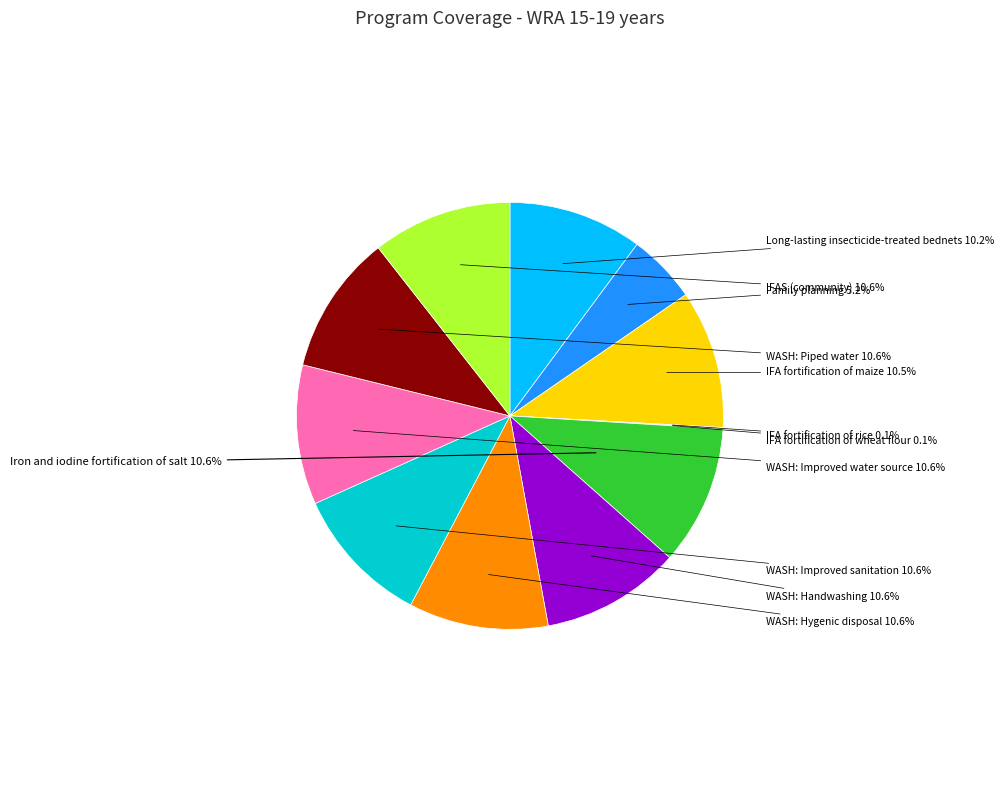

Does any single category account for the majority?

No